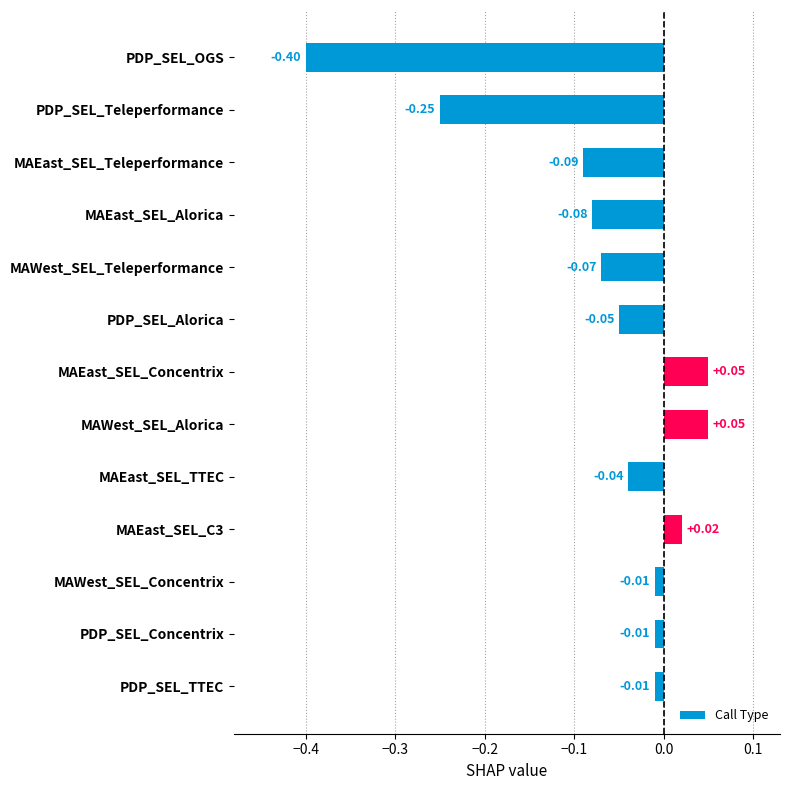

What is the label of the 13th bar from the bottom?

PDP_SEL_OGS